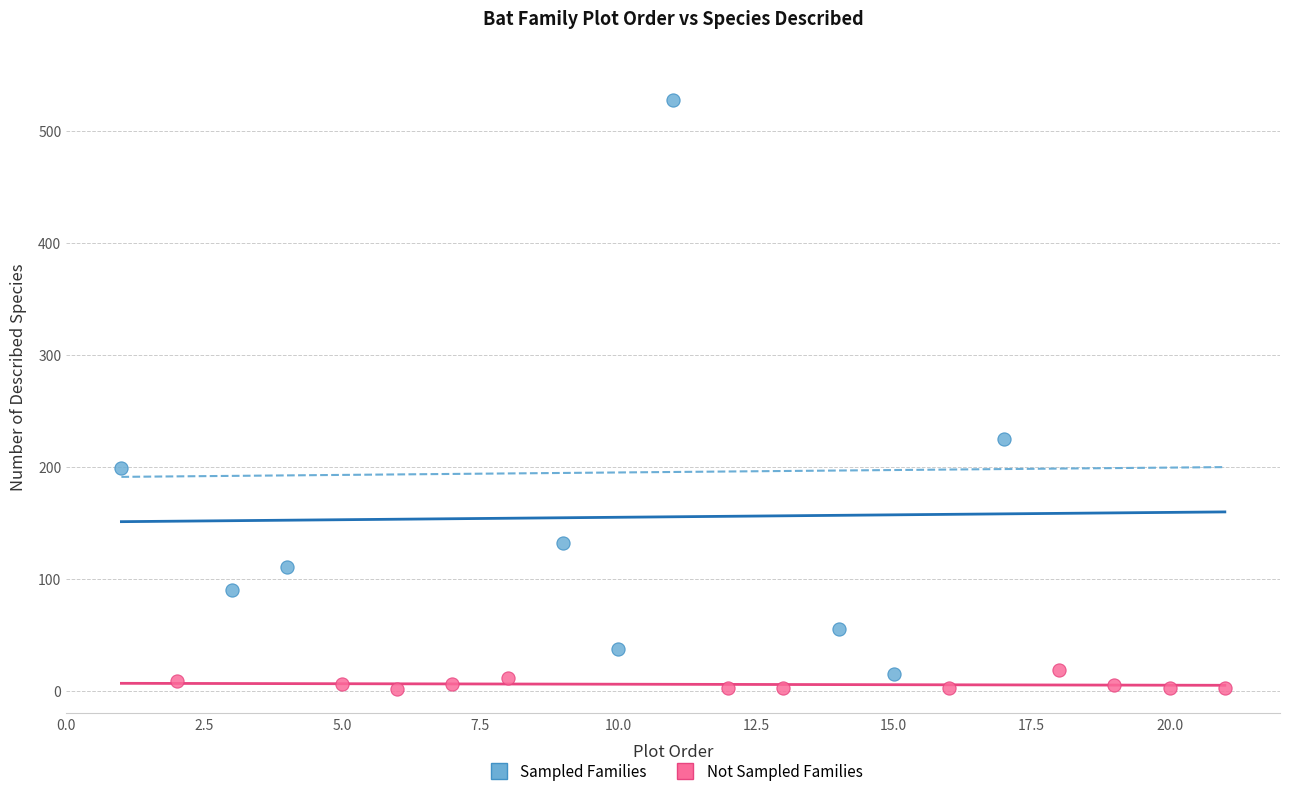

Which series has the largest Y range (max minus min)?

Sampled Families